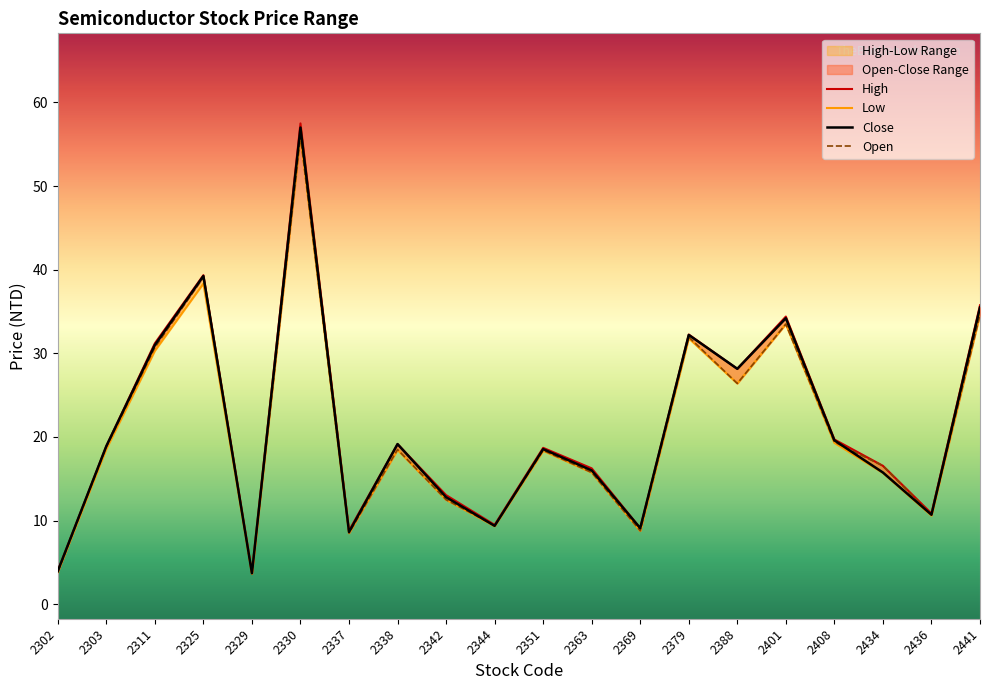

Rank the series by their average value, from highest to lowest.

High, Close, Open, Low